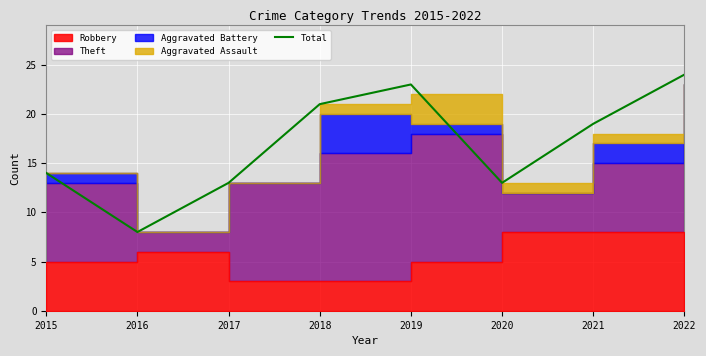

Does the chart display data point markers on the line(s)?

No